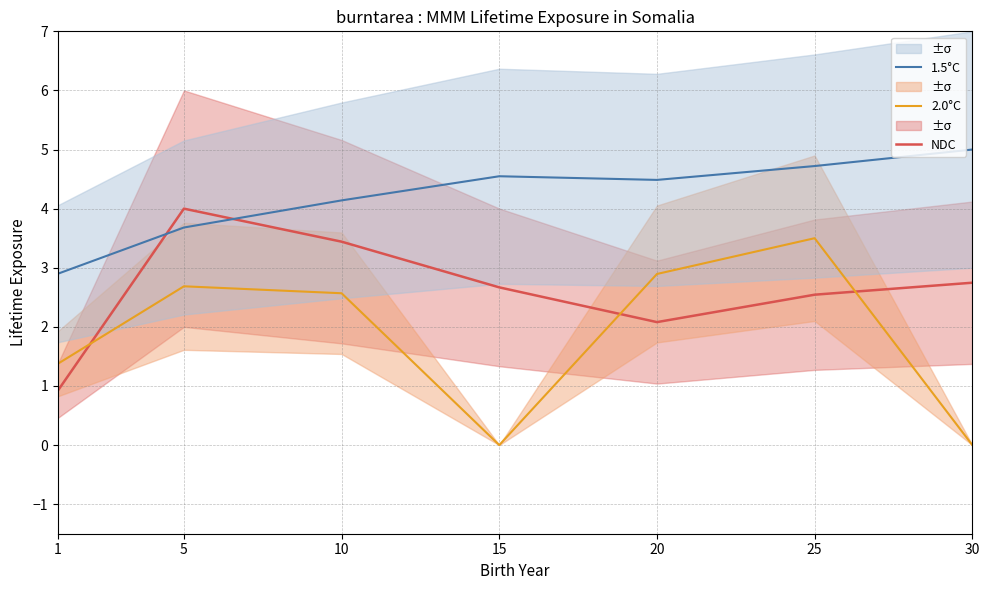

Which series ends up on top after the final intersection of NDC and 2.0°C?

NDC